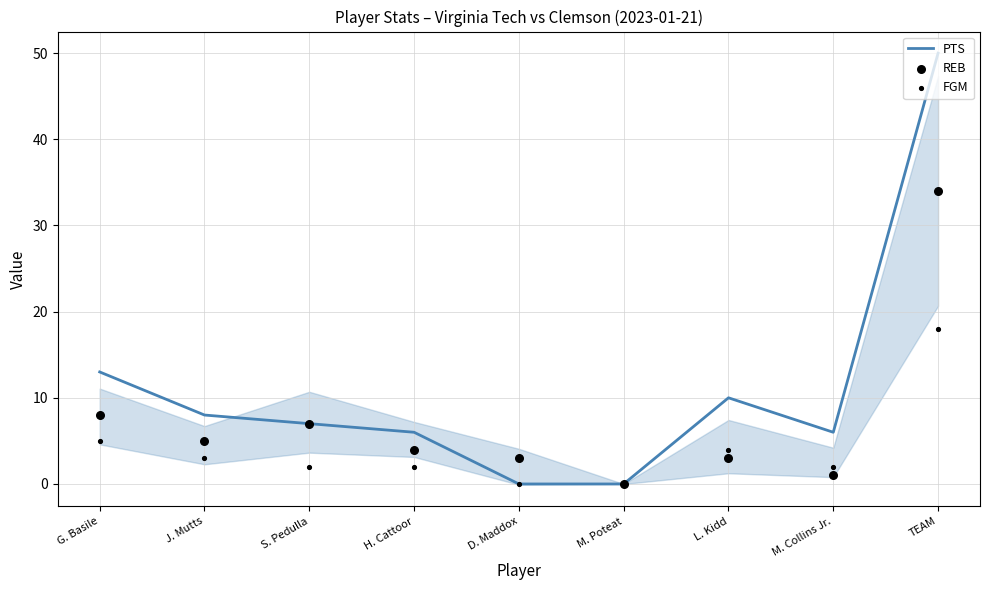

Which series contains the highest Y value?

PTS